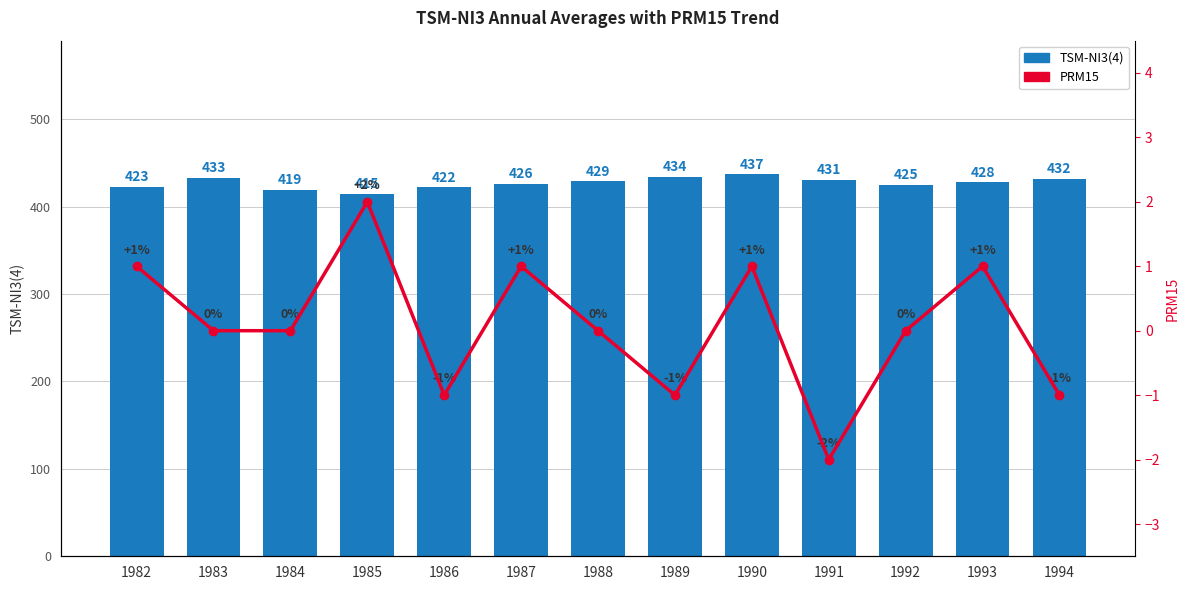

What is the difference between the maximum and minimum values in the TSM-NI3(4) series?

22